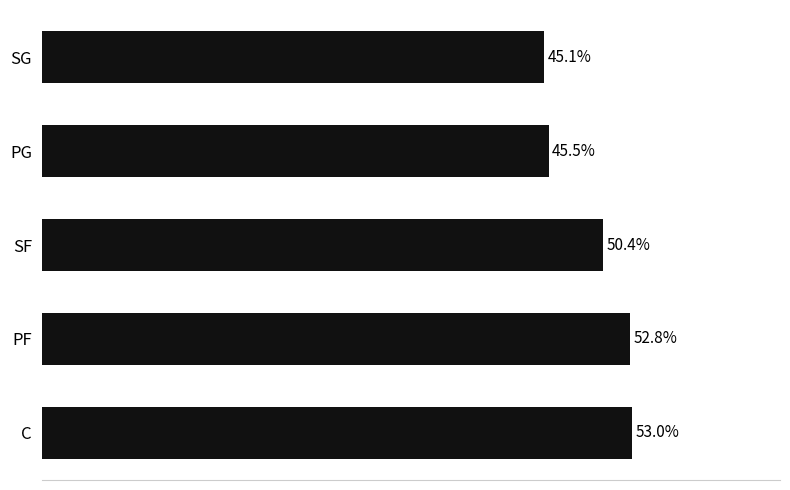

Does the chart contain any negative values?

No